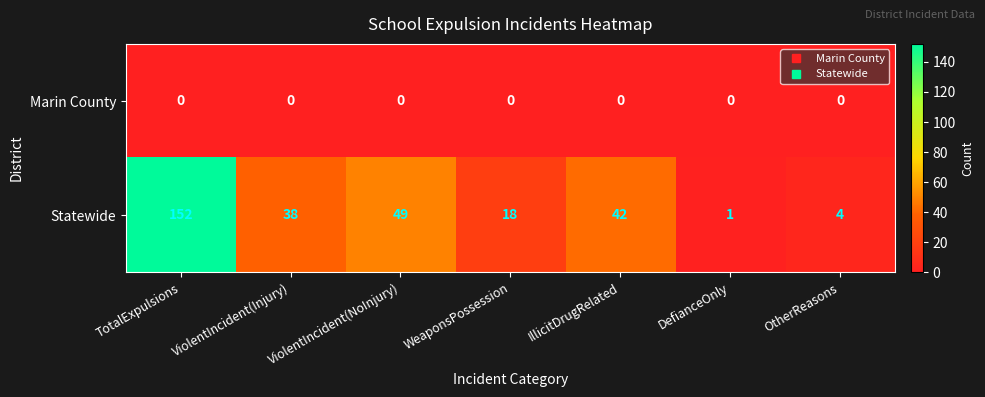

What is the spread (max minus min) of values at TotalExpulsions?

152